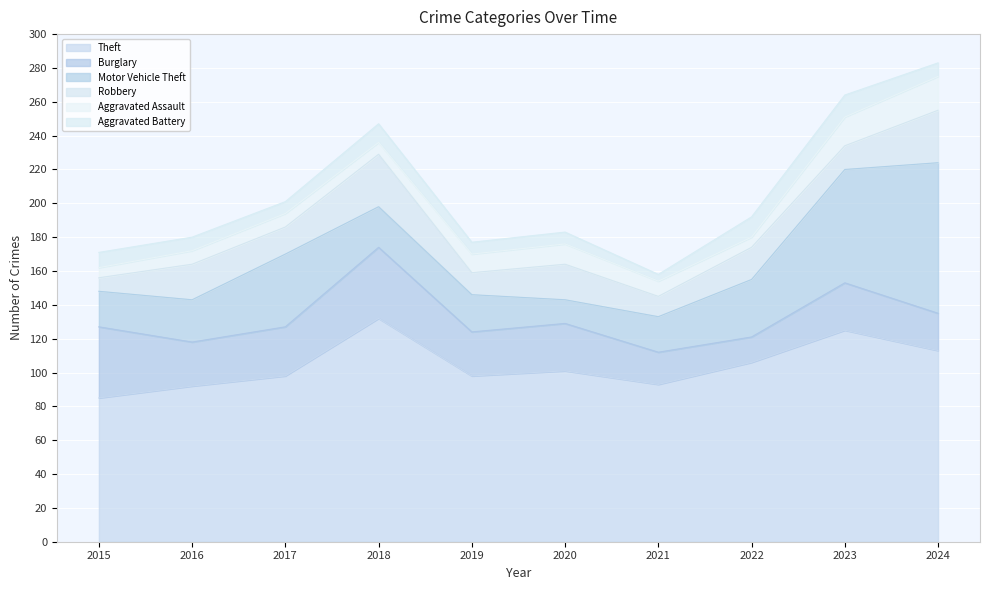

Reading left to right, extract all data points from this chart.

Theft: 85	92	98	132	98	101	93	106	125	113
Burglary: 42	26	29	42	26	28	19	15	28	22
Motor Vehicle Theft: 21	25	43	24	22	14	21	34	67	89
Robbery: 8	21	16	31	13	21	12	19	14	31
Aggravated Assault: 6	8	8	7	11	12	9	6	17	20
Aggravated Battery: 9	8	7	11	7	7	4	12	13	8